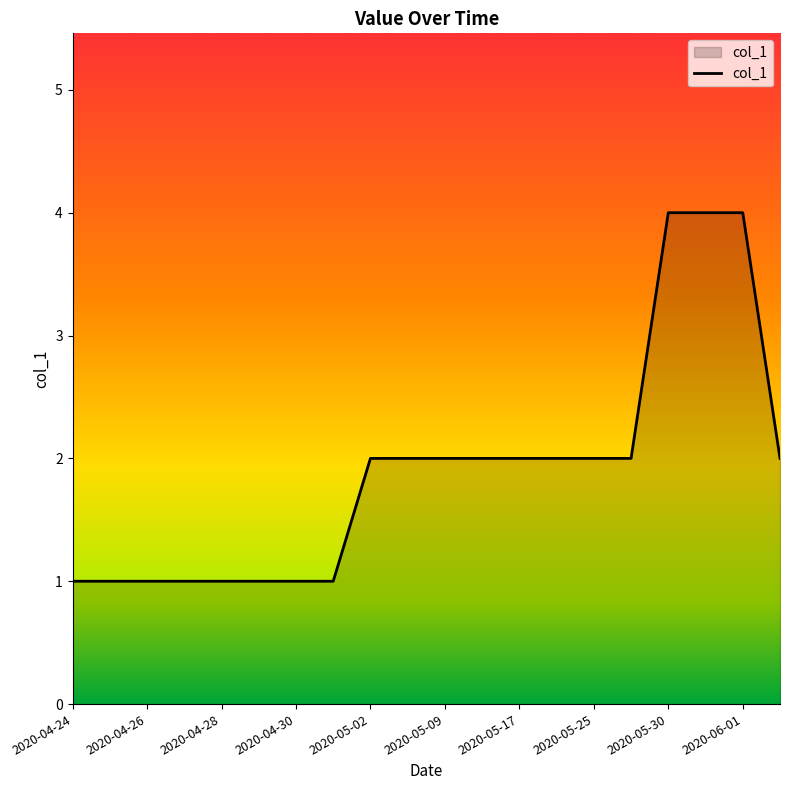

What is the greatest value displayed?

4